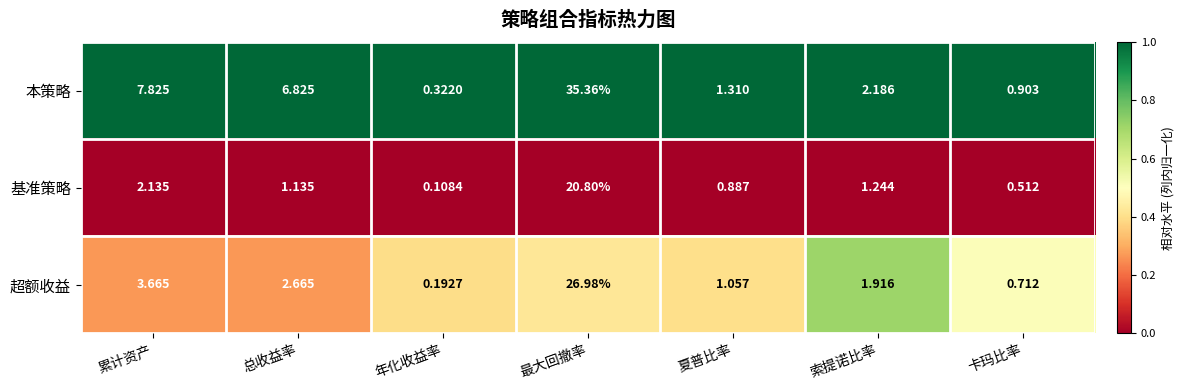

What is the total value across all series at 夏普比率?

3.3